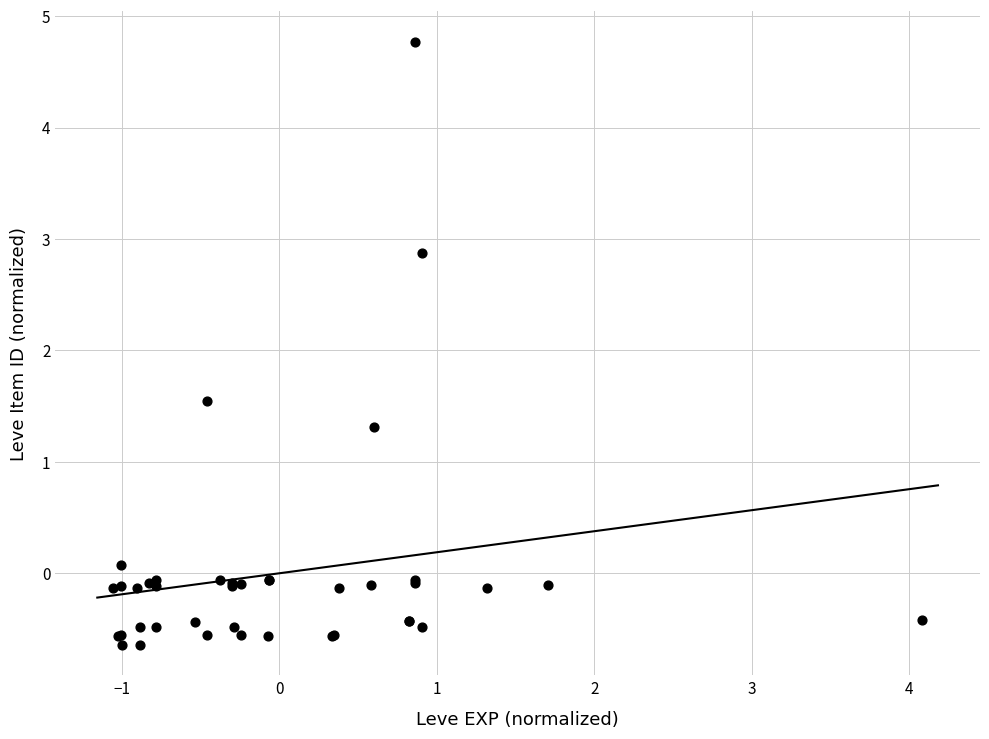

What Y value in the scatter plot is closest to 2?

1.5